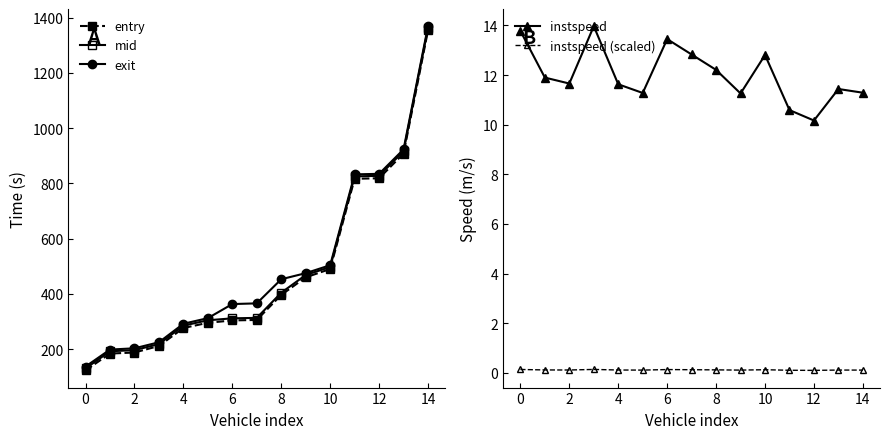

How many series are shown in this chart?

5